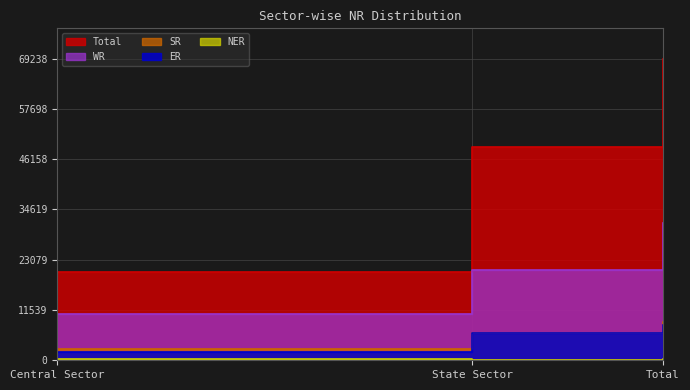

How many lines are shown in the chart?

5